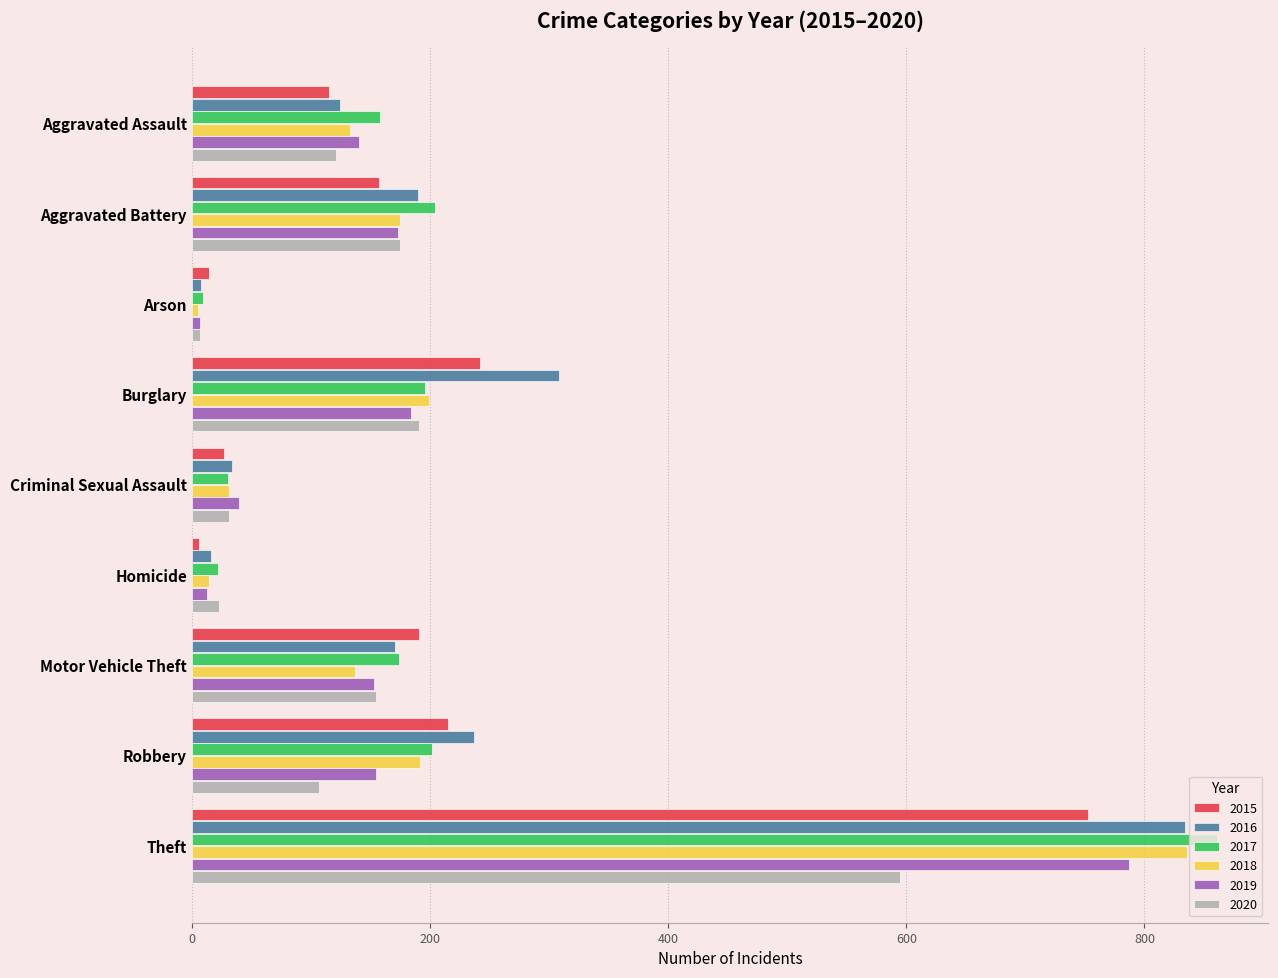

Which series has the largest total across all categories?

2016